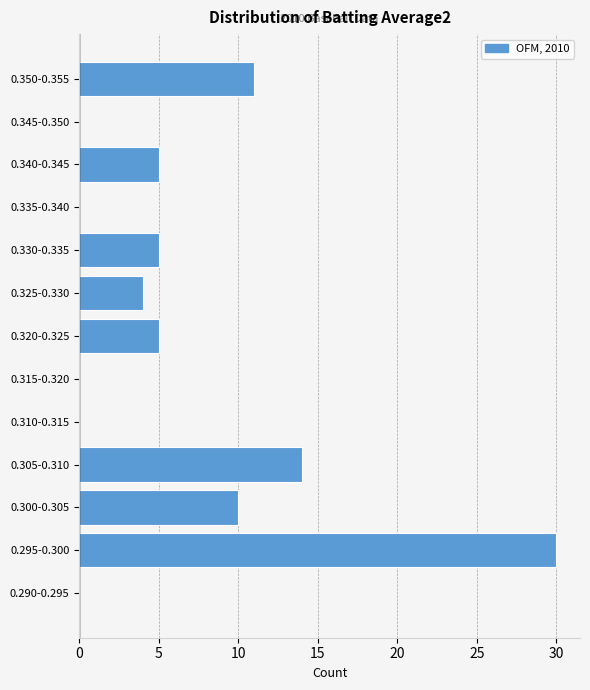

Reading bottom to top, extract all data points from this chart.

0.290-0.295=0	0.295-0.300=30	0.300-0.305=10	0.305-0.310=14	0.310-0.315=0	0.315-0.320=0	0.320-0.325=5	0.325-0.330=4	0.330-0.335=5	0.335-0.340=0	0.340-0.345=5	0.345-0.350=0	0.350-0.355=11